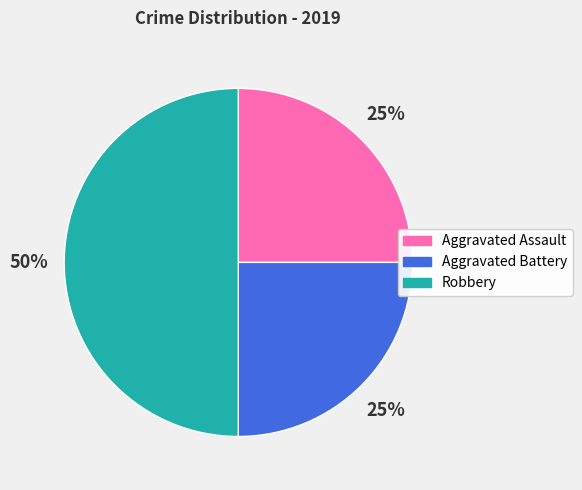

Do Robbery and Aggravated Assault together represent more than half of the pie?

Yes